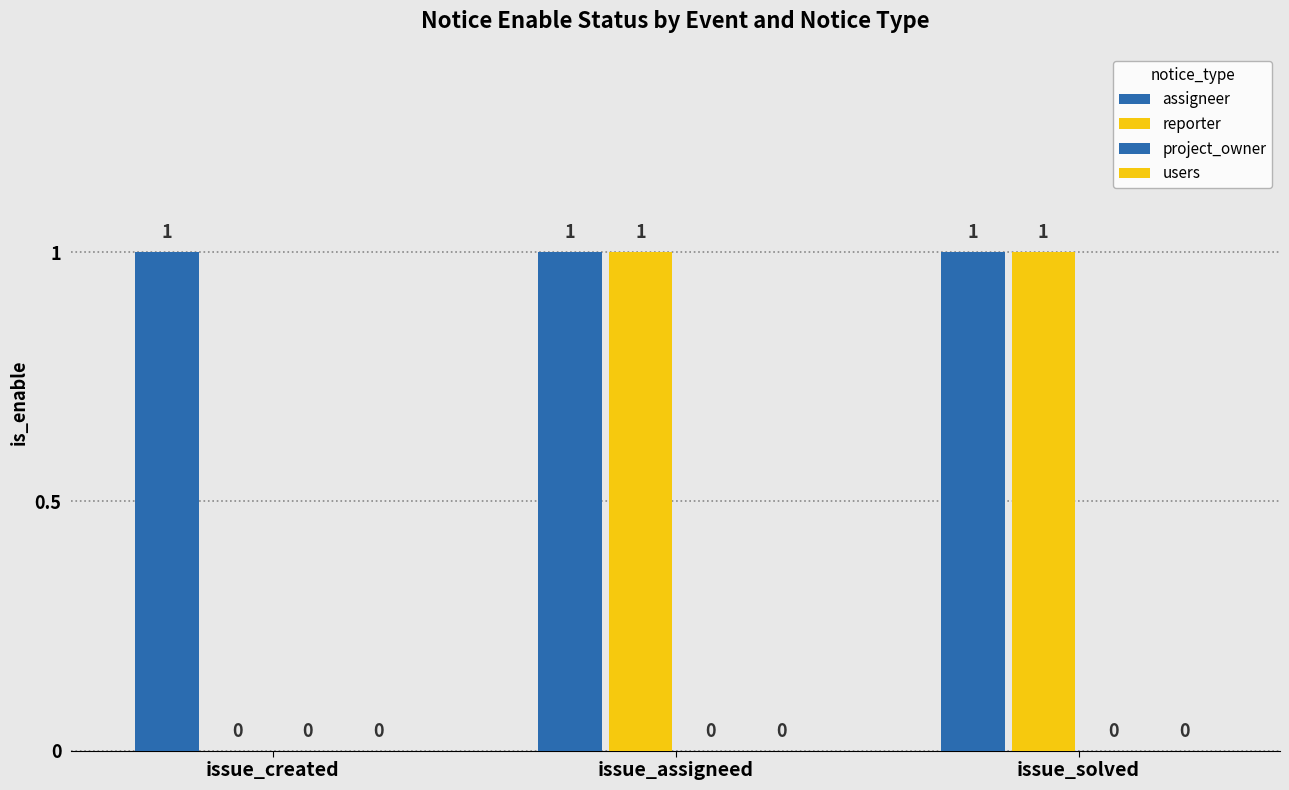

At how many categories does at least one series exceed 0?

3